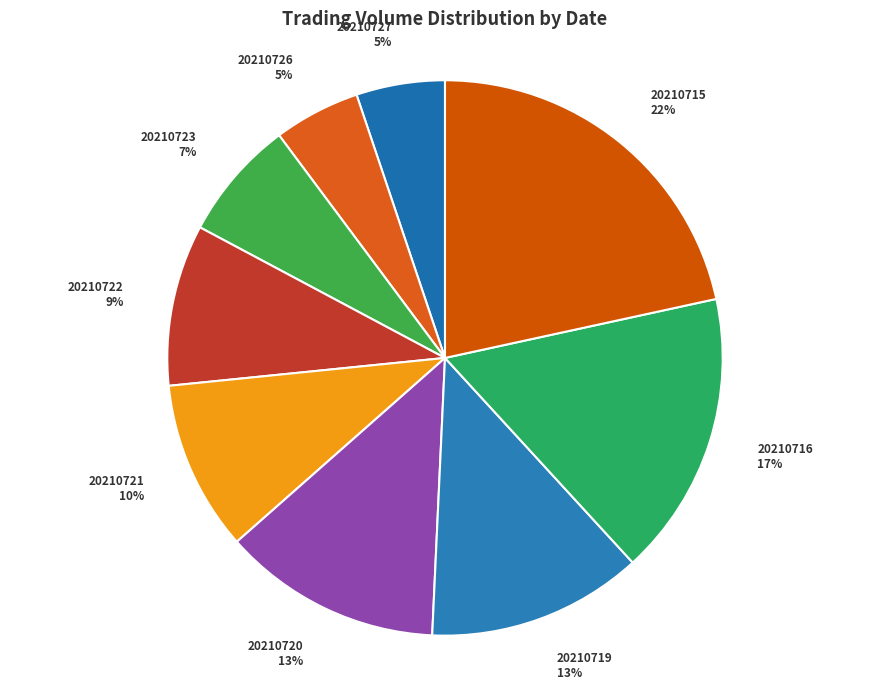

Is there a majority slice in this chart?

No